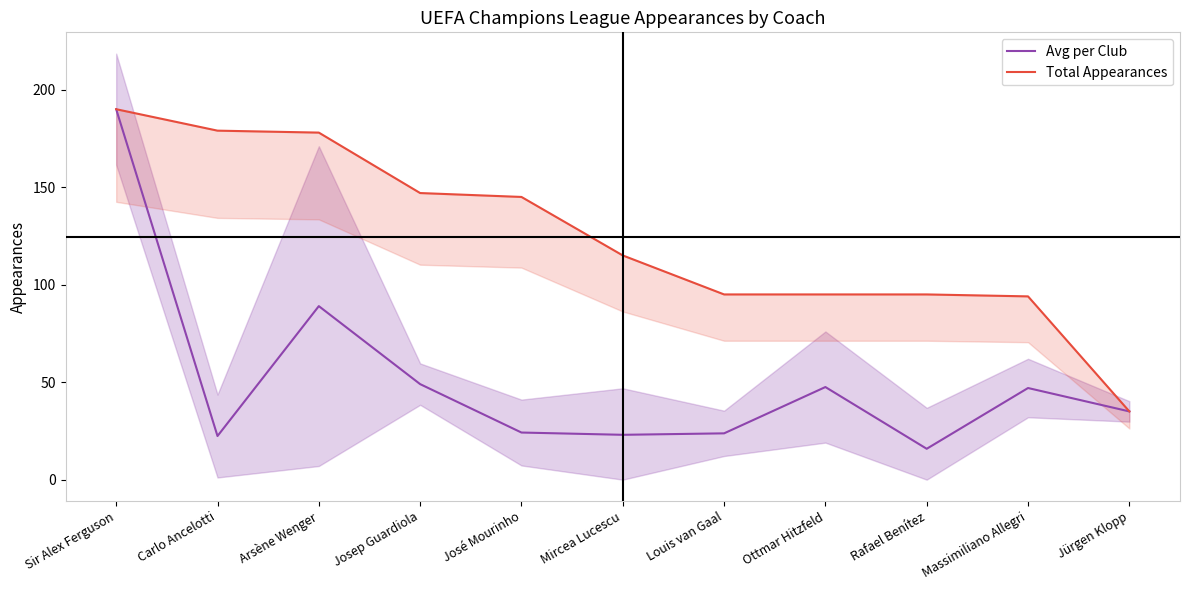

What is the label of the 10th point from the right?

Carlo Ancelotti